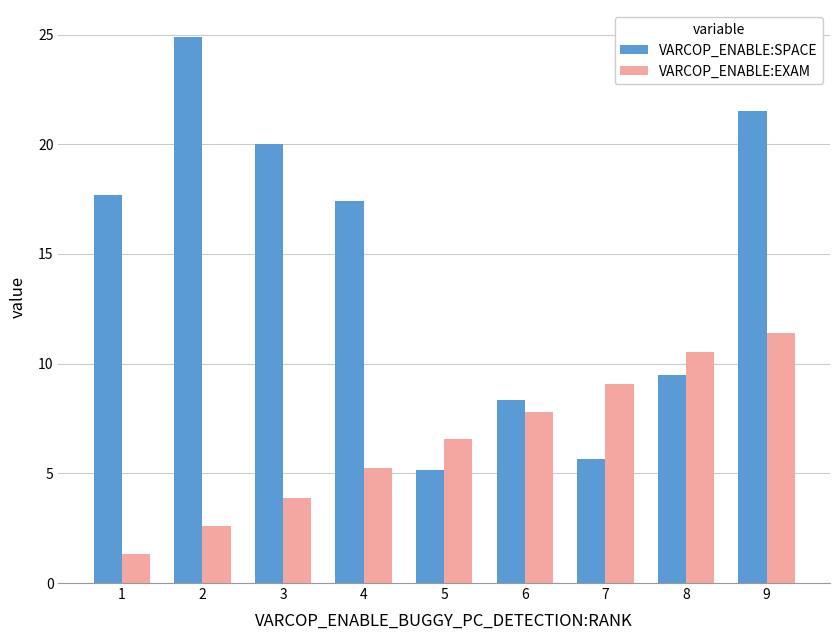

What is the total value across all series at 8?

20.0